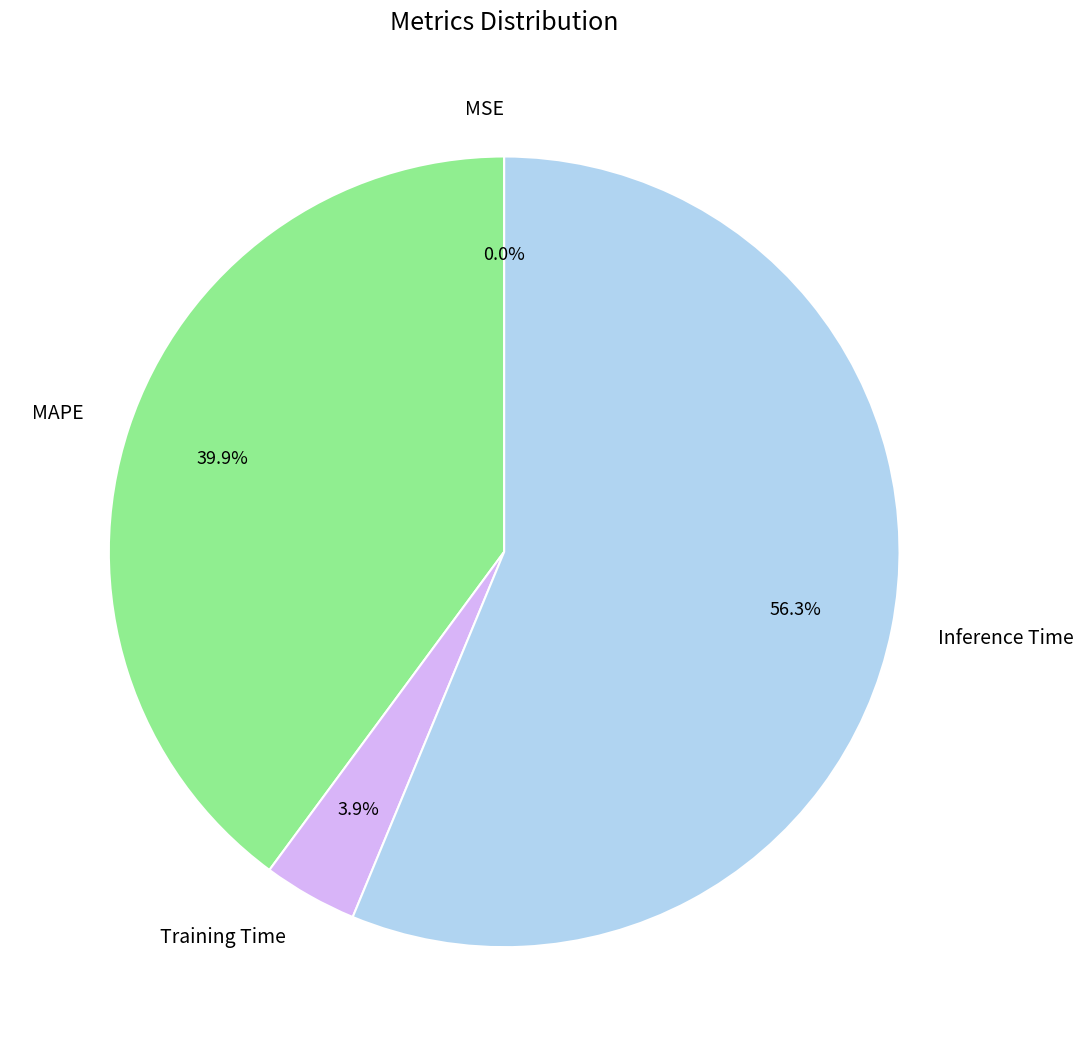

What portion of the pie excludes Training Time?

96.1%